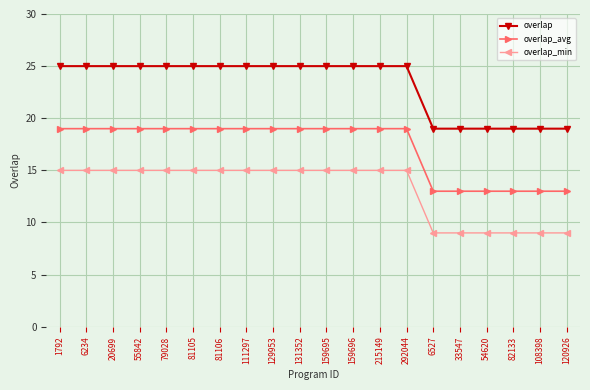

What is the difference between the maximum and minimum values in the overlap_avg series?

6